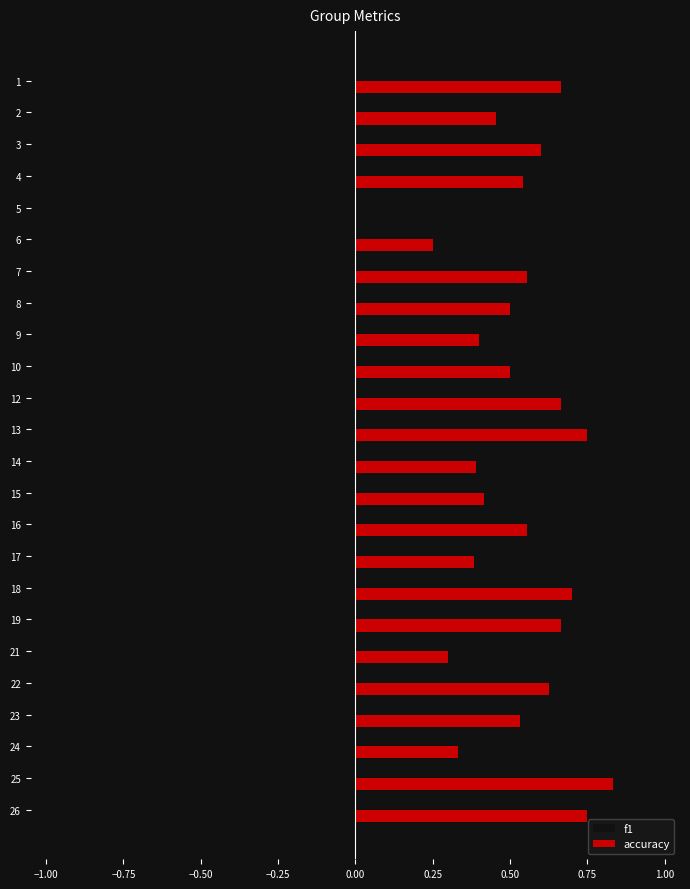

What is the sum of all accuracy values?

12.4